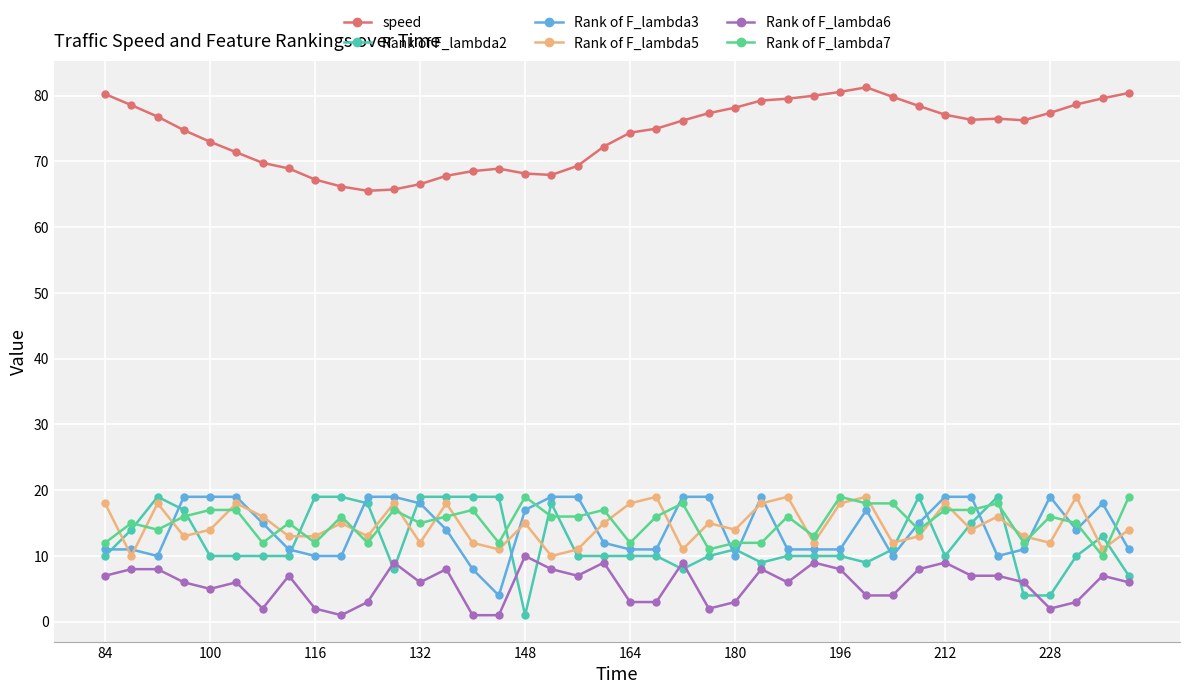

Which series has the widest spread of values?

Rank of F_lambda2